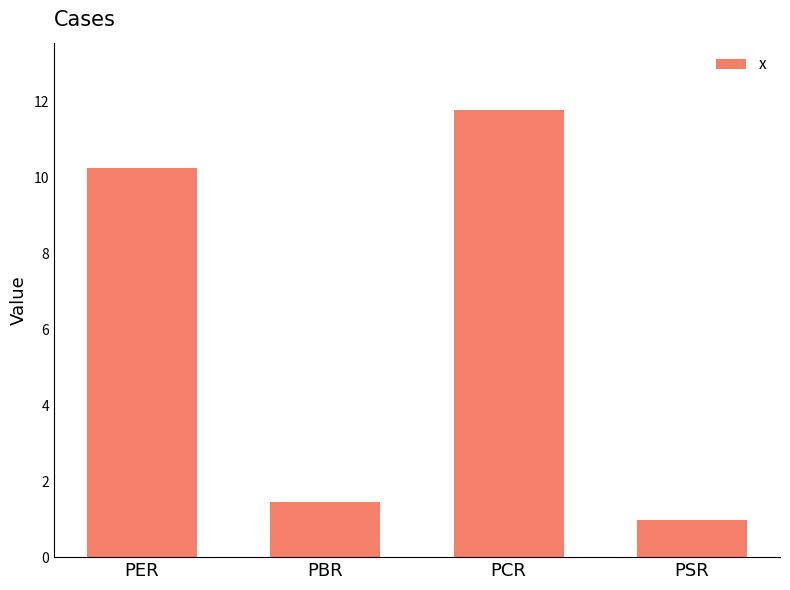

Rank the categories by value from lowest to highest.

PSR, PBR, PER, PCR